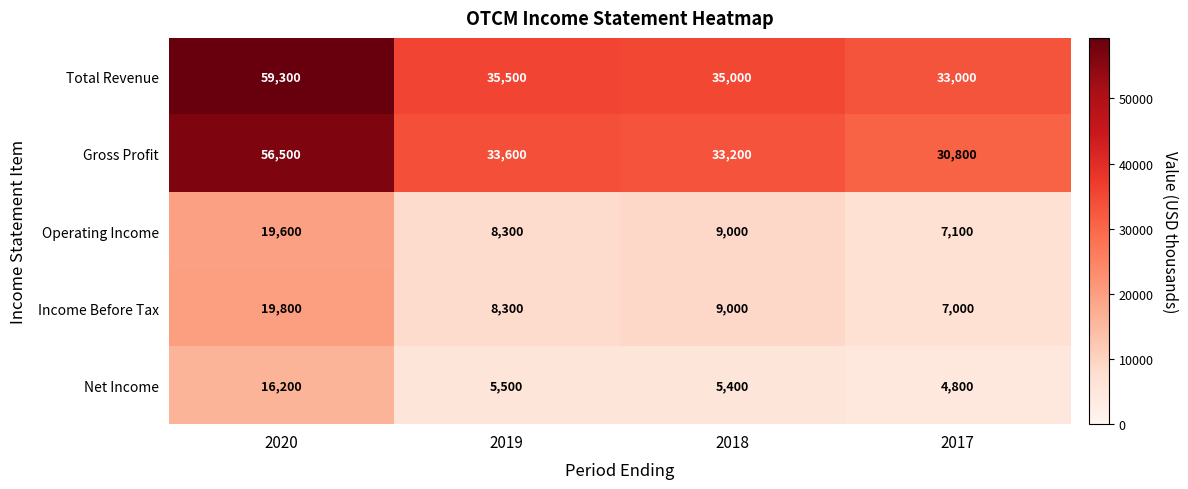

What is the maximum value shown in the chart?

59300